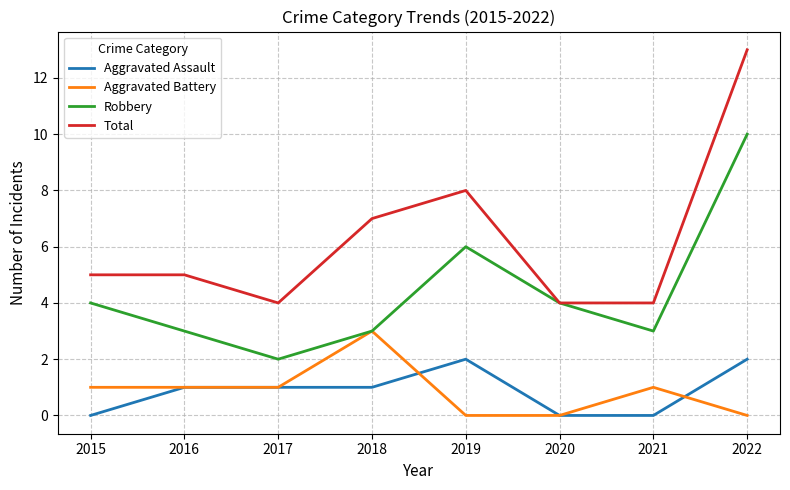

Which category has the highest value across all series?

2022